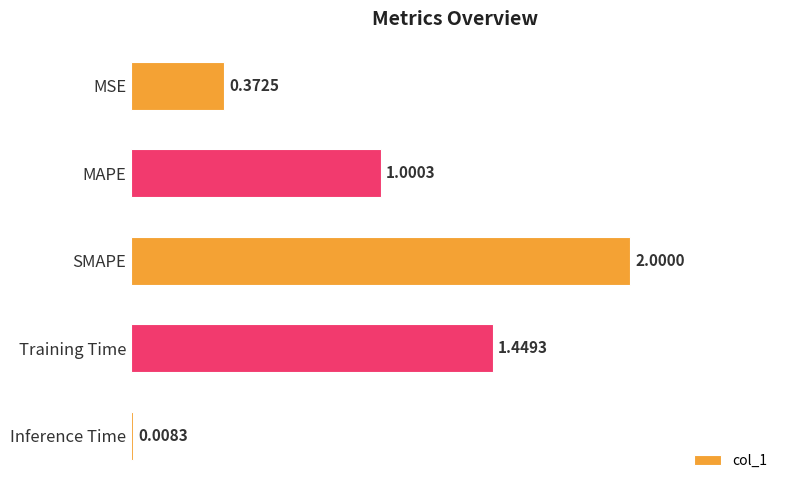

How many bars are there in total?

5